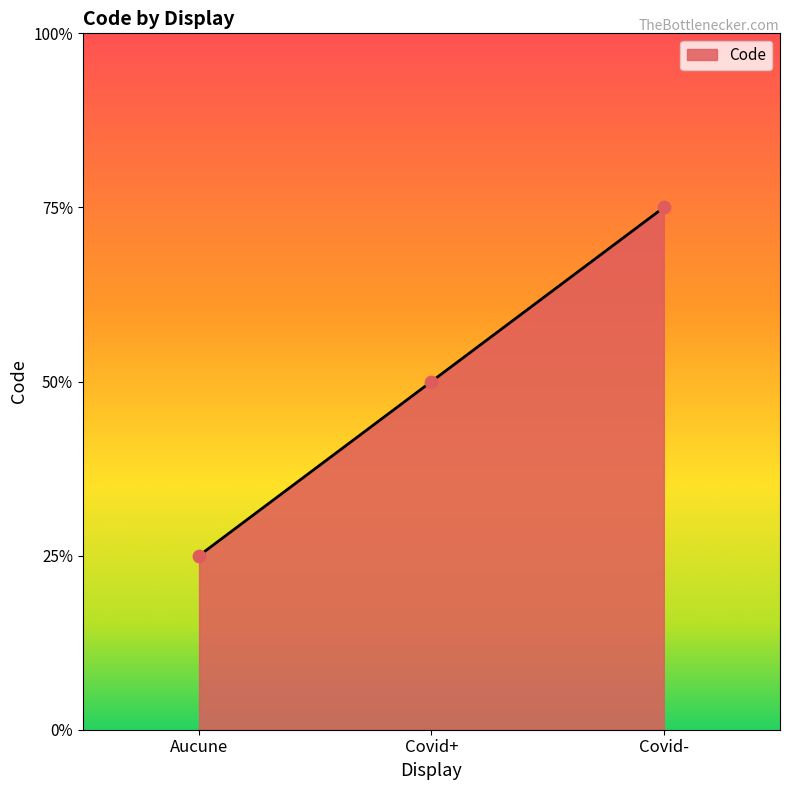

Between Aucune and Covid-, which is larger?

Covid-